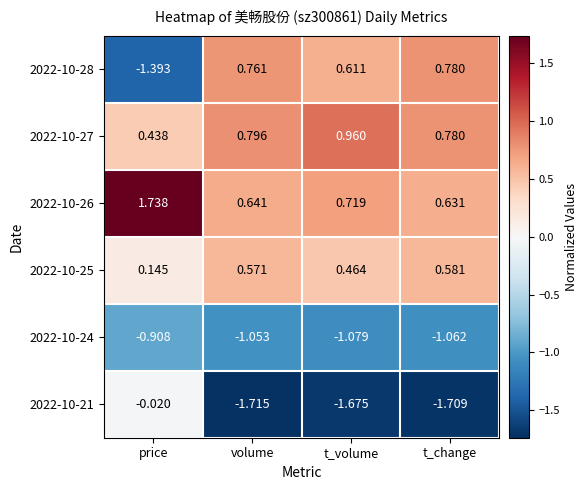

Which category has the lowest value across all series?

volume